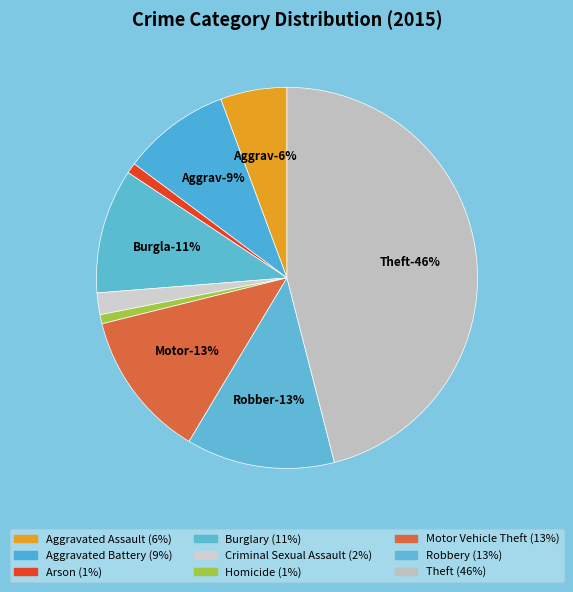

Which slice is the smallest?

Homicide